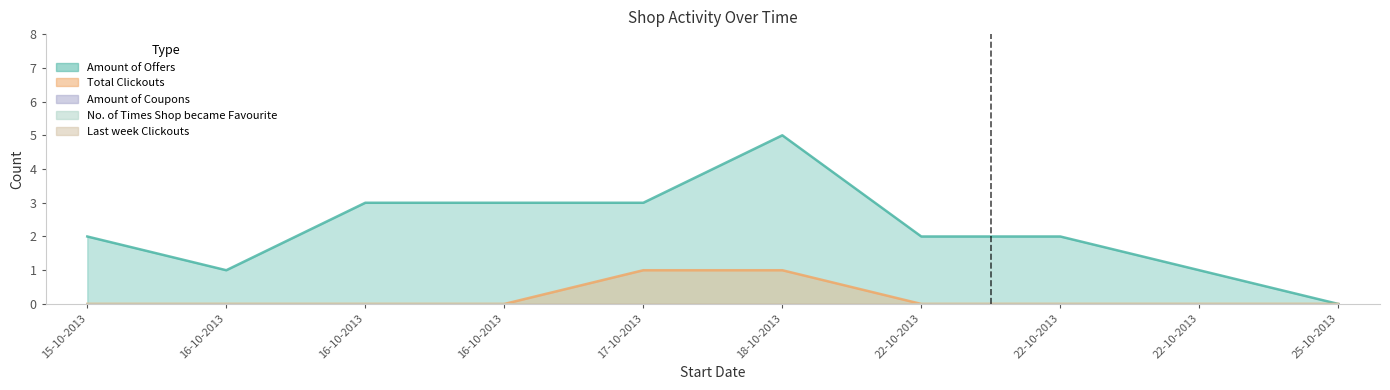

How many data points does each series have?

10